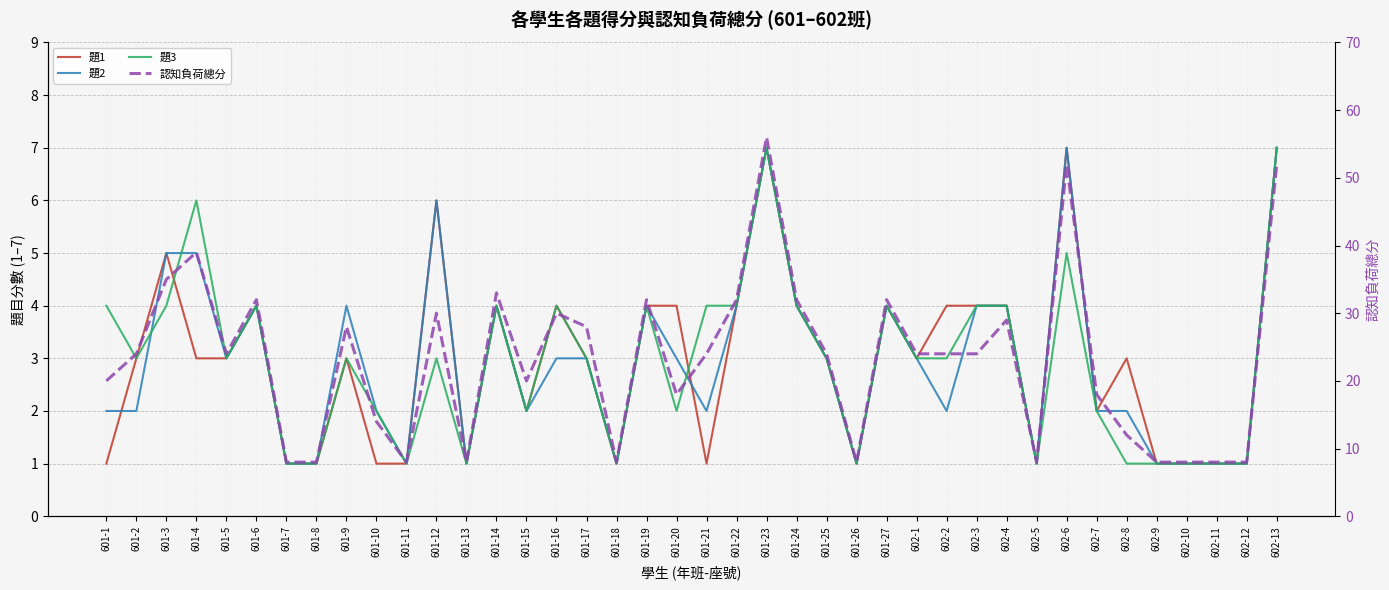

What is the label of the 14th point from the right?

601-27